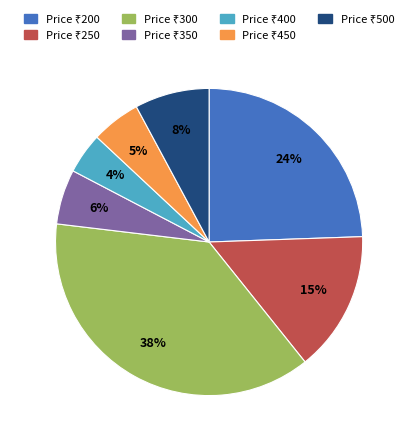

Is there any slice that represents more than half of the pie?

No